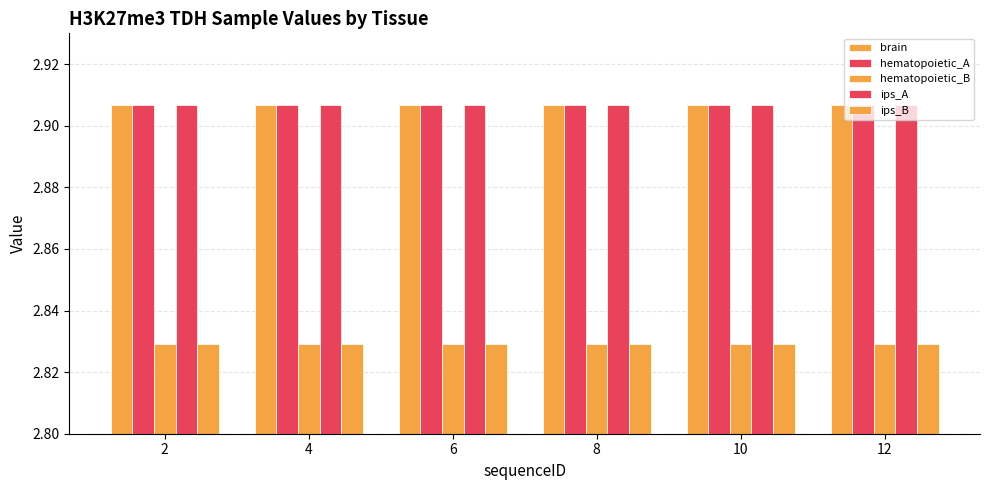

Reading right to left, list all the values displayed in this chart.

brain: 12=2.9	10=2.9	8=2.9	6=2.9	4=2.9	2=2.9
hematopoietic_A: 12=2.9	10=2.9	8=2.9	6=2.9	4=2.9	2=2.9
hematopoietic_B: 12=2.8	10=2.8	8=2.8	6=2.8	4=2.8	2=2.8
ips_A: 12=2.9	10=2.9	8=2.9	6=2.9	4=2.9	2=2.9
ips_B: 12=2.8	10=2.8	8=2.8	6=2.8	4=2.8	2=2.8